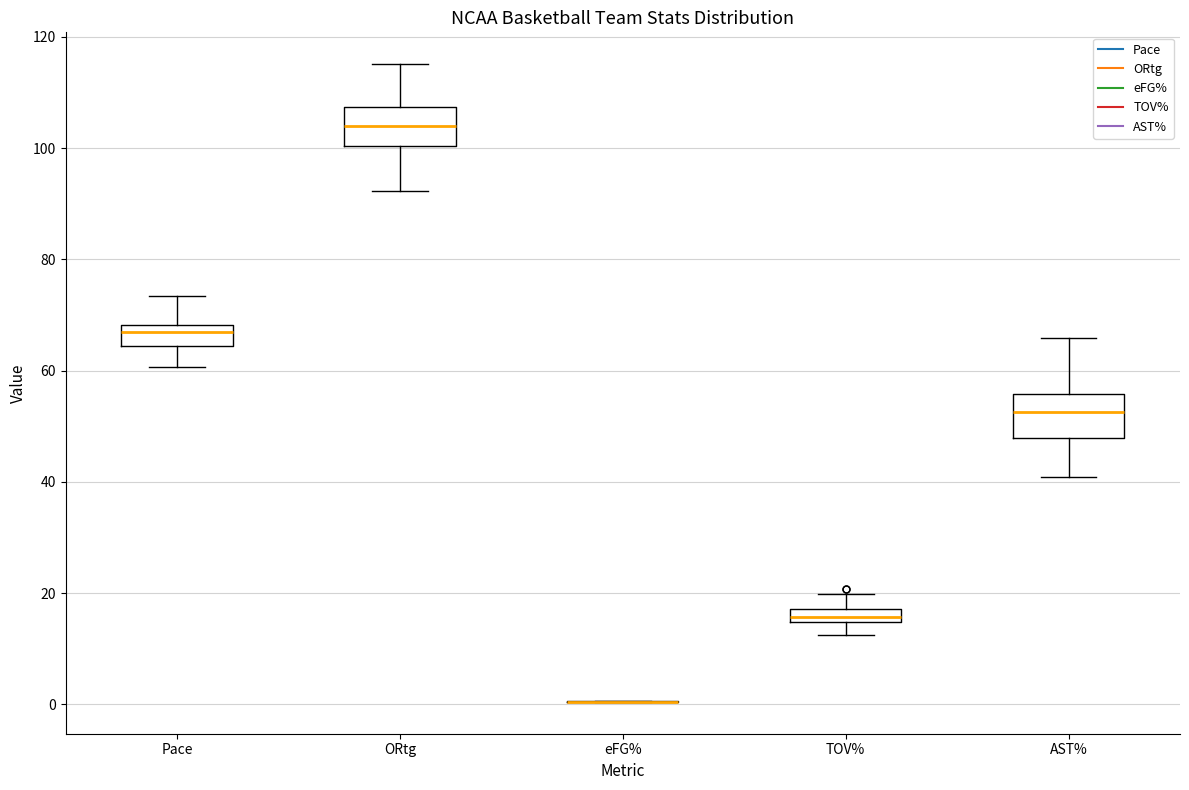

Where is the upper edge of the box for ORtg on the y-axis? The values are not printed on the chart, so give them approximately, as read against the axis.

108